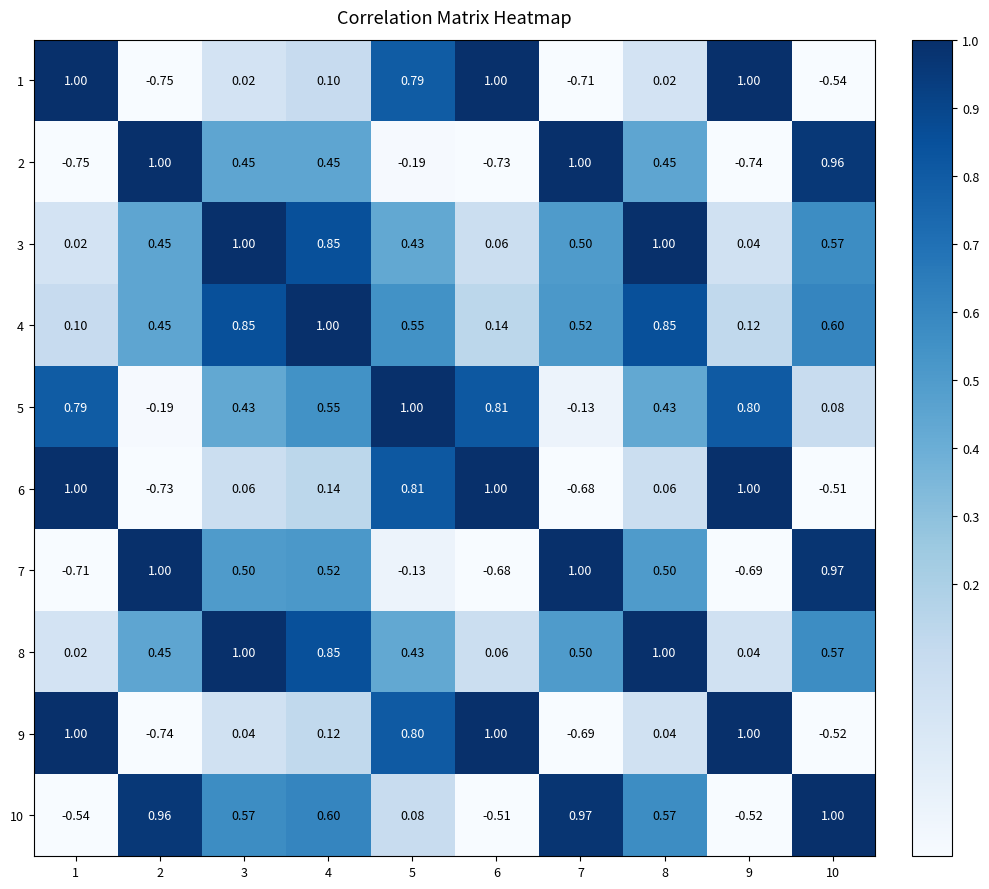

Is the value of 10 at 4 greater than the value of 1 at 10?

Yes